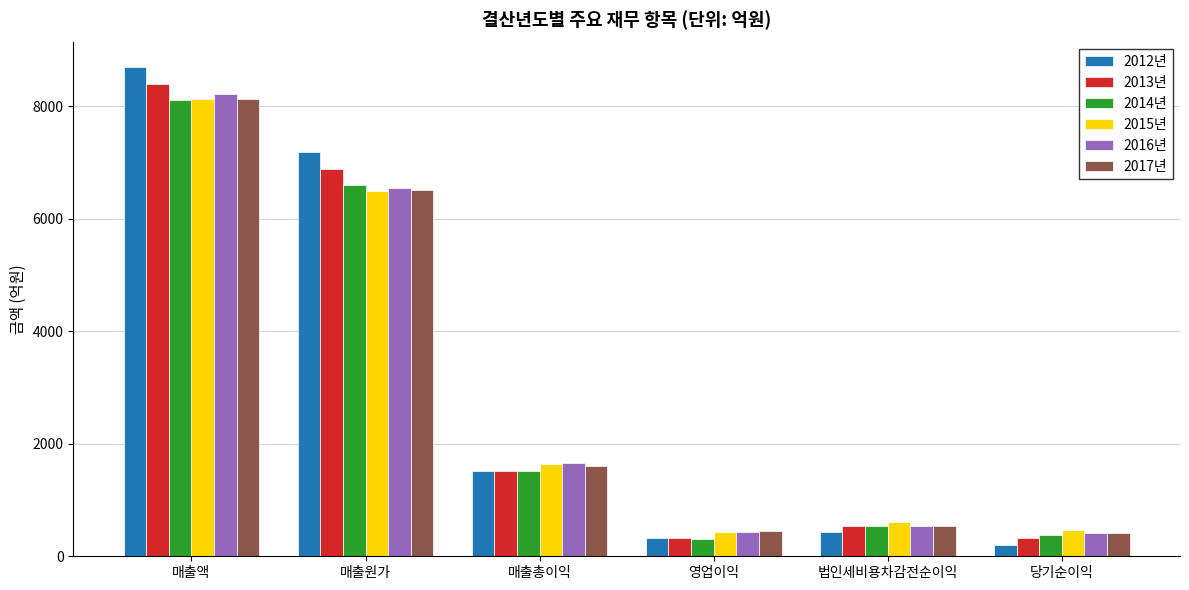

What is the greatest value displayed?

8694.9